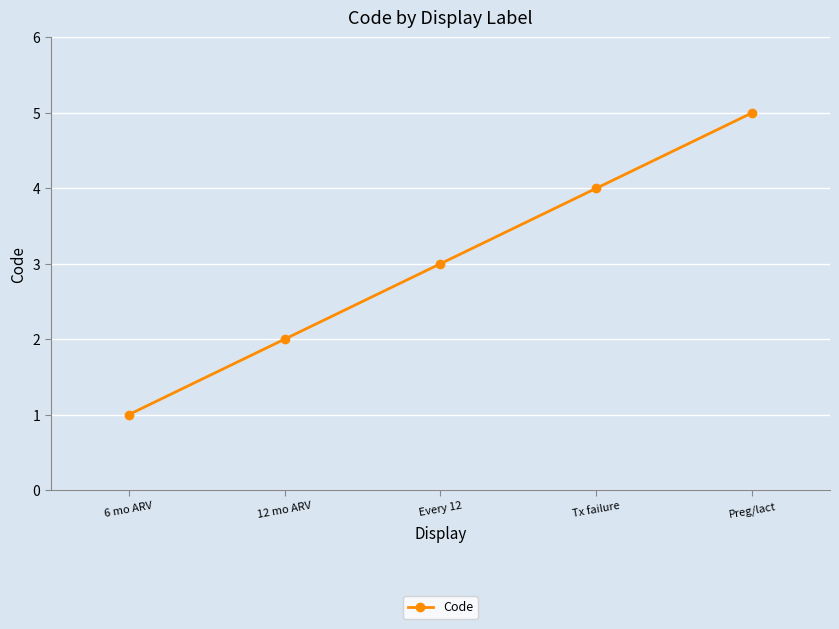

Reading right to left, extract all data points from this chart.

Preg/lact=5	Tx failure=4	Every 12=3	12 mo ARV=2	6 mo ARV=1